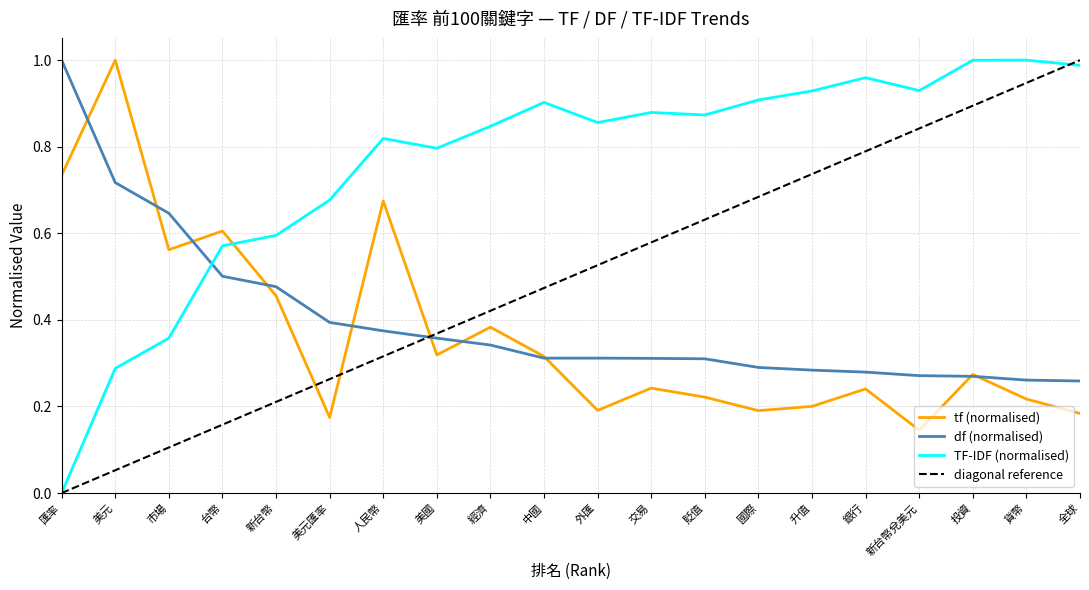

Rank the categories by TF-IDF value from lowest to highest.

匯率, 美元, 市場, 台幣, 新台幣, 美元匯率, 美國, 人民幣, 經濟, 外匯, 貶值, 交易, 中國, 國際, 升值, 新台幣兌美元, 銀行, 全球, 投資, 貨幣